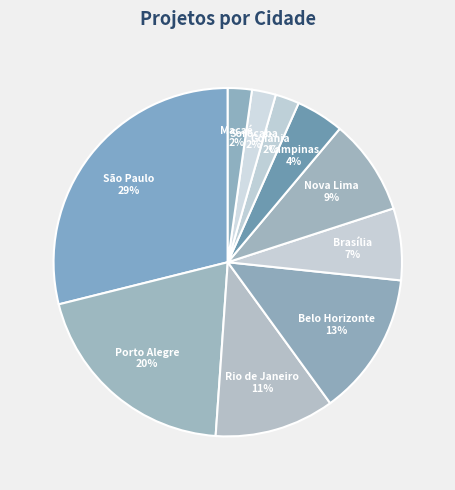

Does Sorocaba account for over 50% of the chart?

No